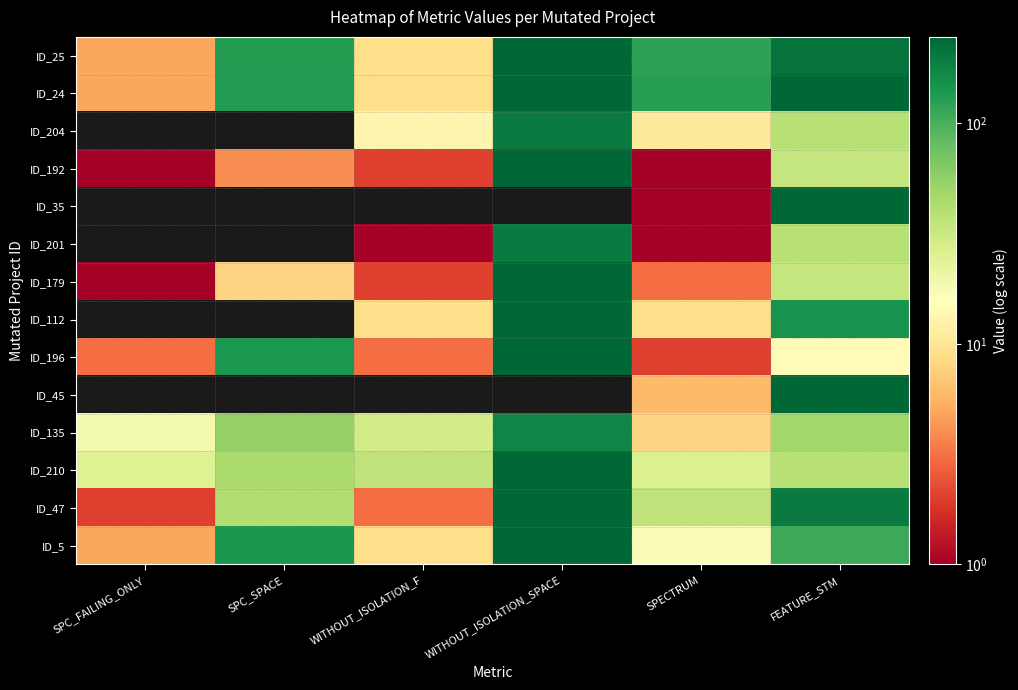

What is the spread (max minus min) of values at FEATURE_STM?

232.0